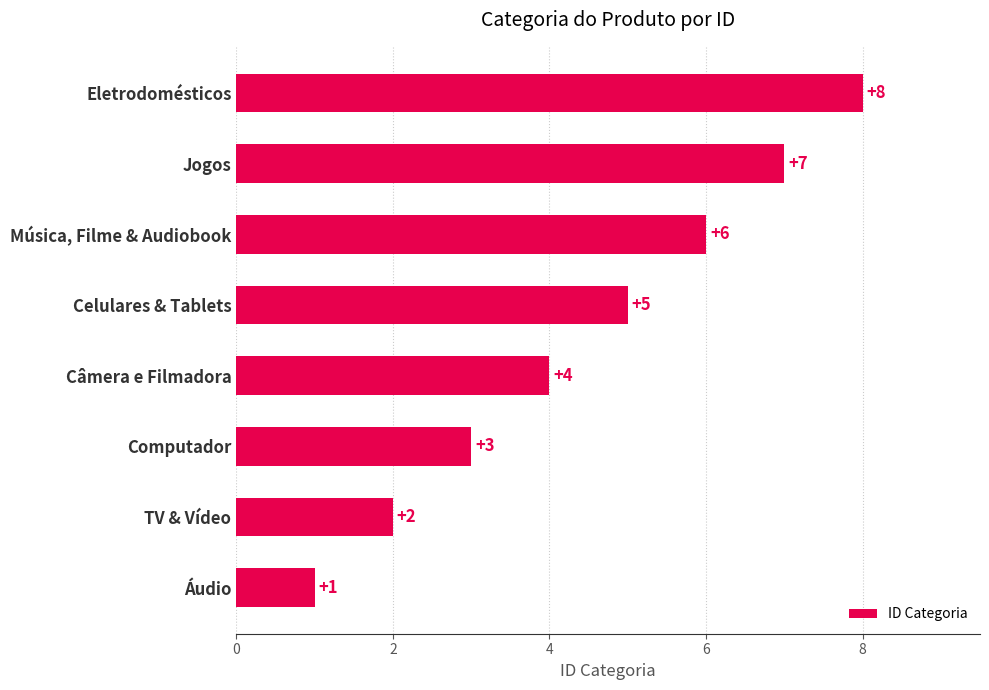

Approximately how many times larger is the value at Eletrodomésticos compared to TV & Vídeo?

4.0